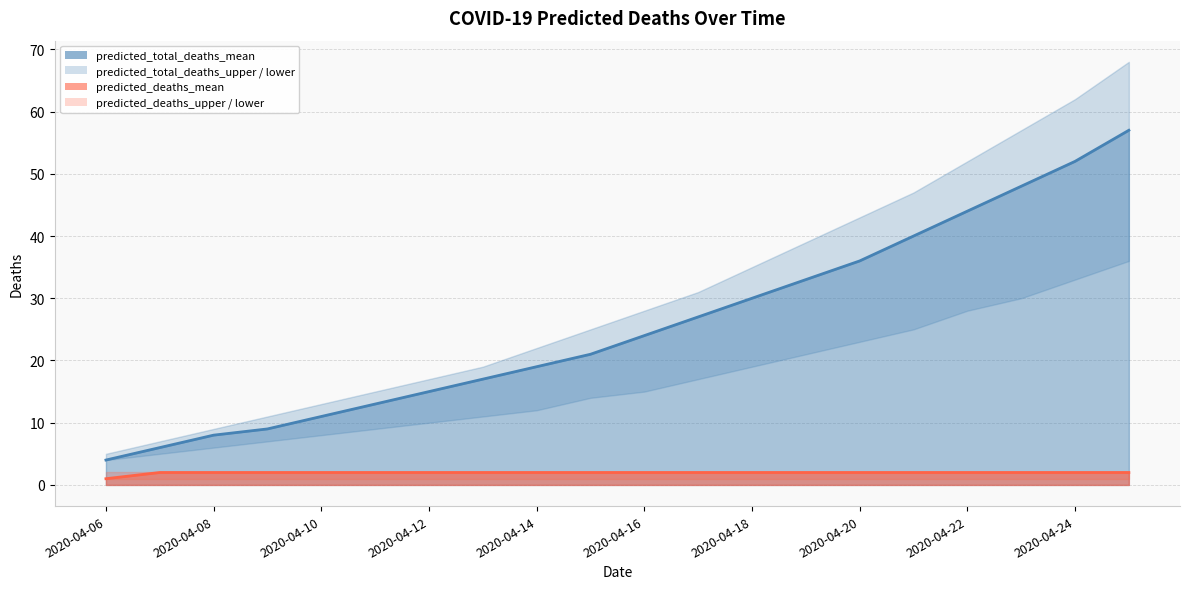

Between 2020-04-10 and 2020-04-18, which series saw the biggest shift?

predicted_total_deaths_upper